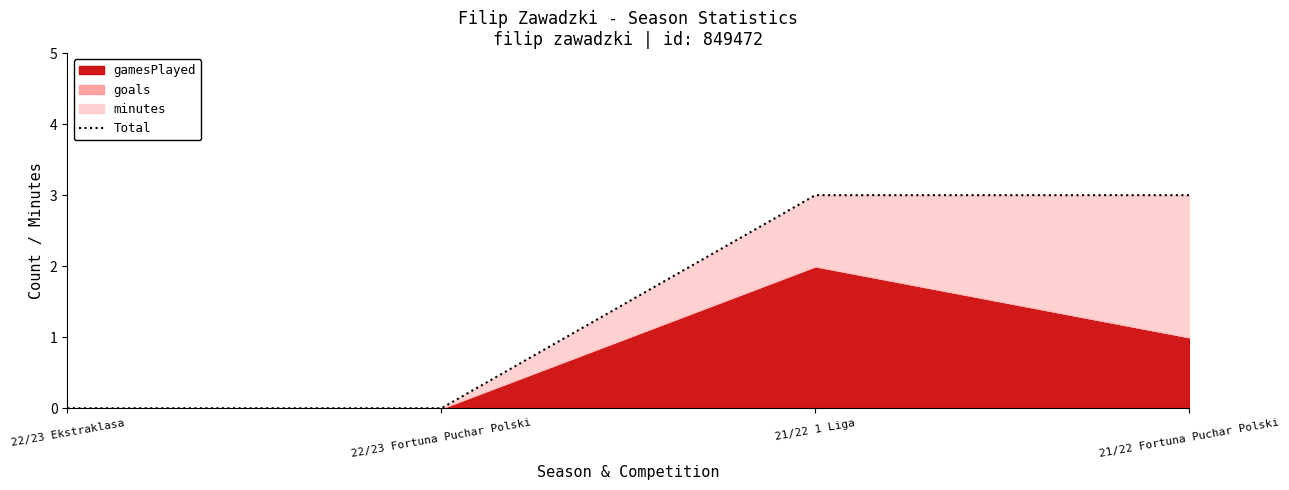

Which label corresponds to the smallest value in the chart?

22/23 Ekstraklasa